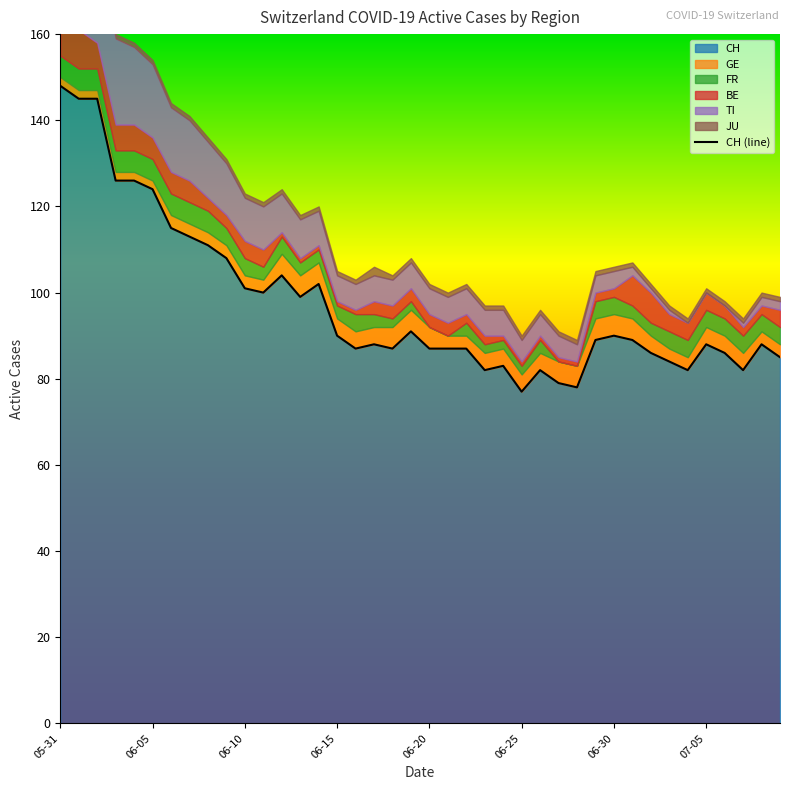

What is the sum of the FR values at 2020-06-11 and 2020-06-22?

6